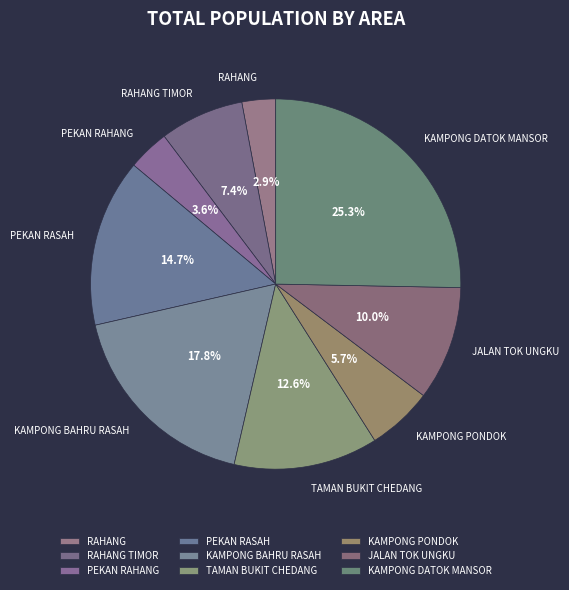

To the nearest percent, what percentage of the pie is PEKAN RAHANG?

4%